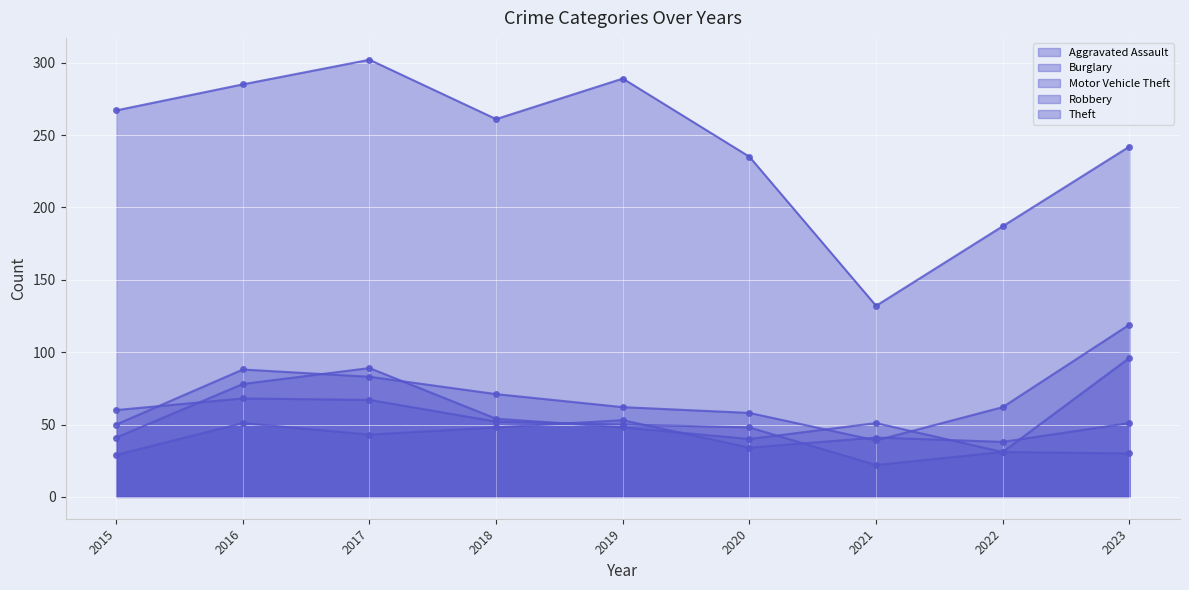

What is the value of the Theft point at the 9th from the left?

242